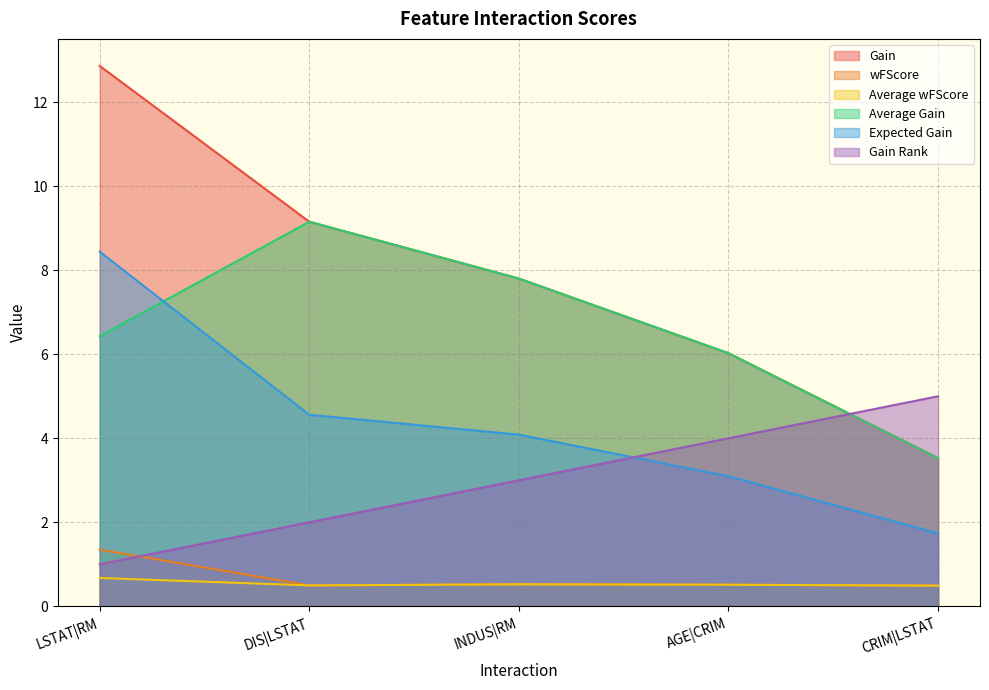

Which has a higher value, DIS|LSTAT or LSTAT|RM?

LSTAT|RM